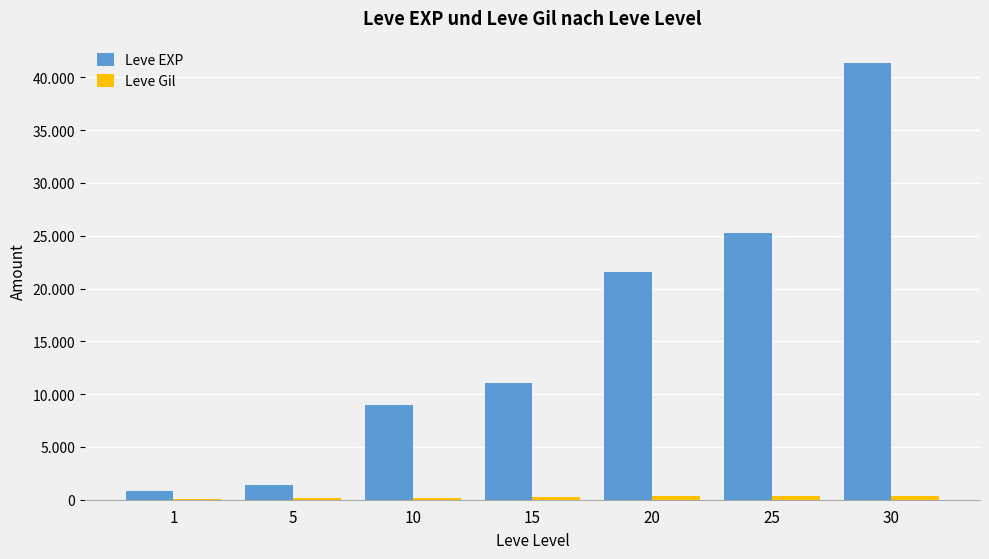

Which series has the largest total across all categories?

Leve EXP